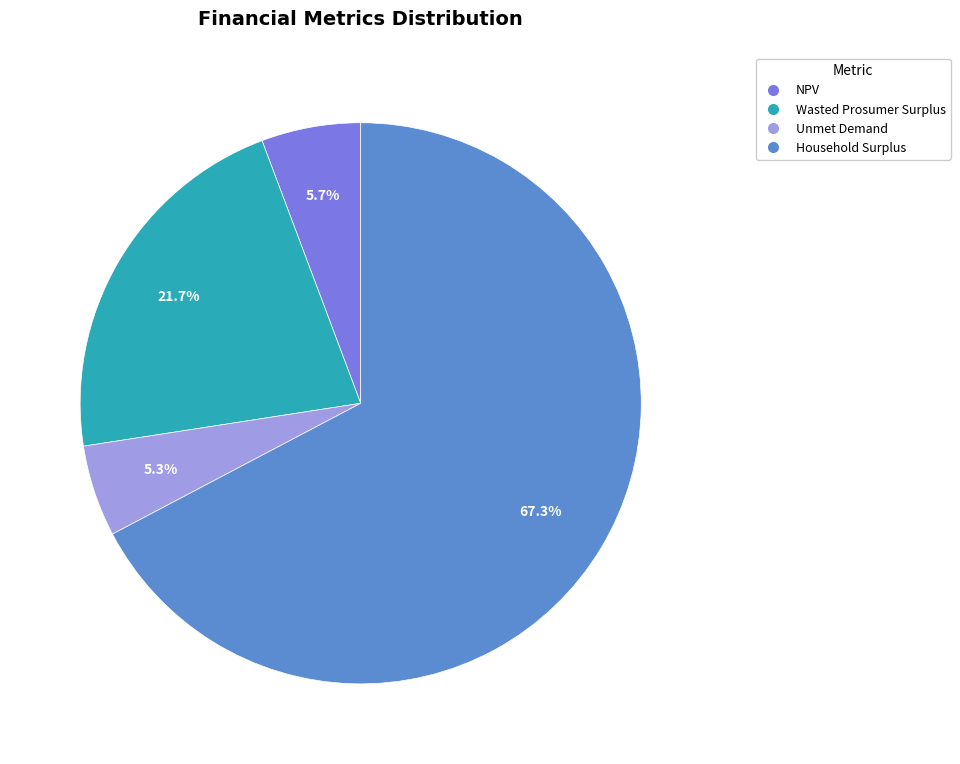

Combined, do Household Surplus and Unmet Demand account for over 50%?

Yes